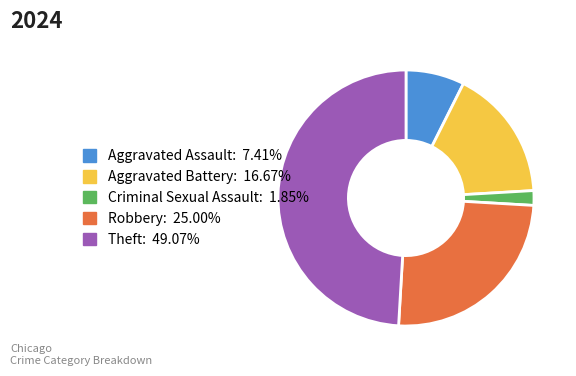

Between Aggravated Assault and Aggravated Battery, which is larger?

Aggravated Battery